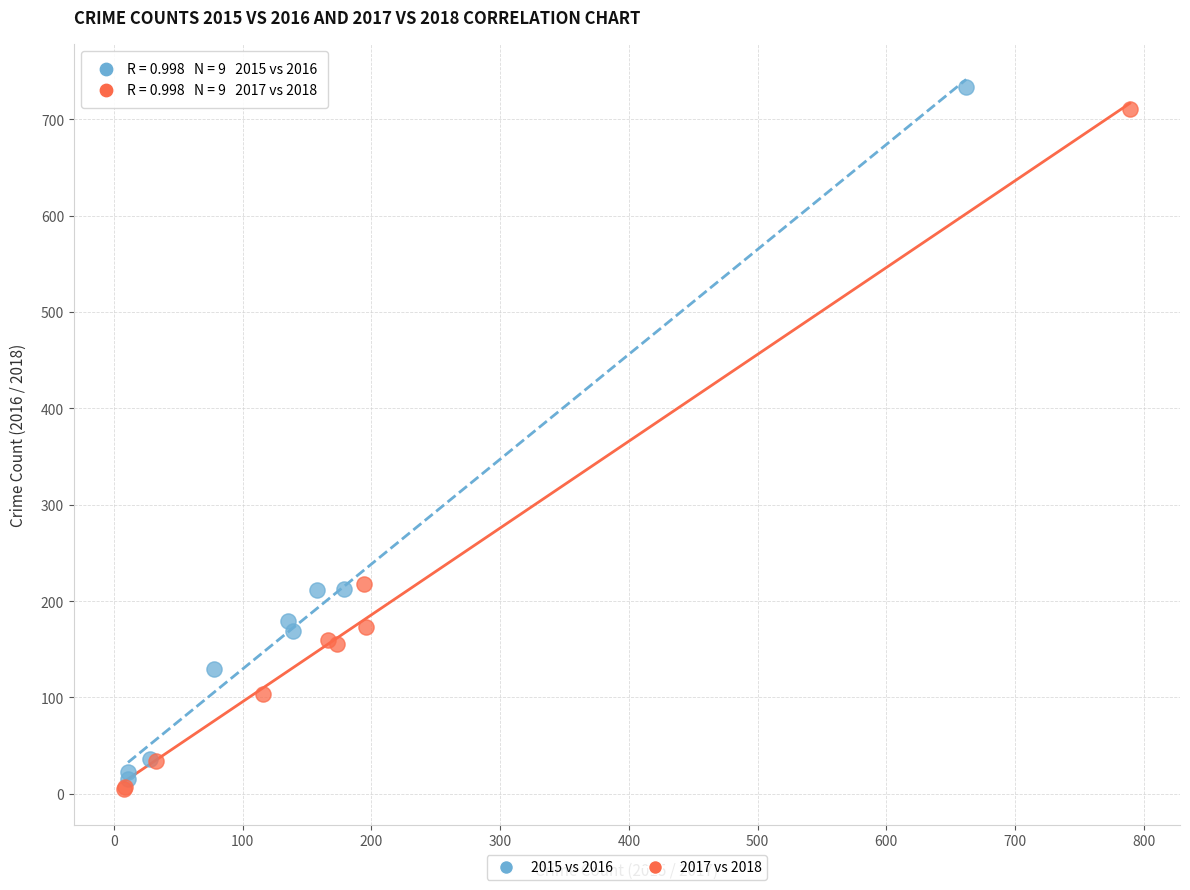

Which series contains the lowest Y value?

2017 vs 2018